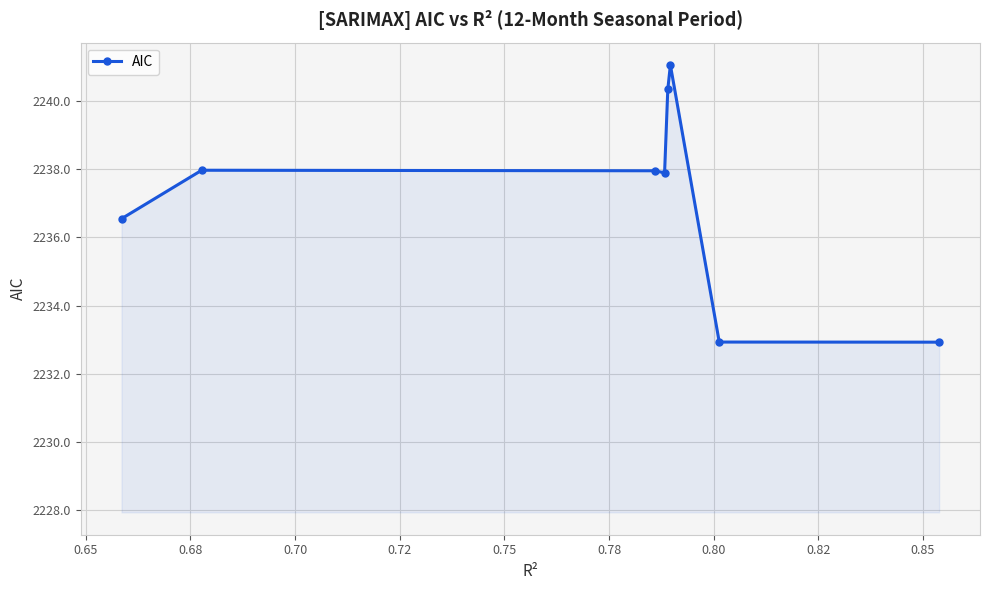

True or false: there are more than 1 points higher than both neighbors.

True